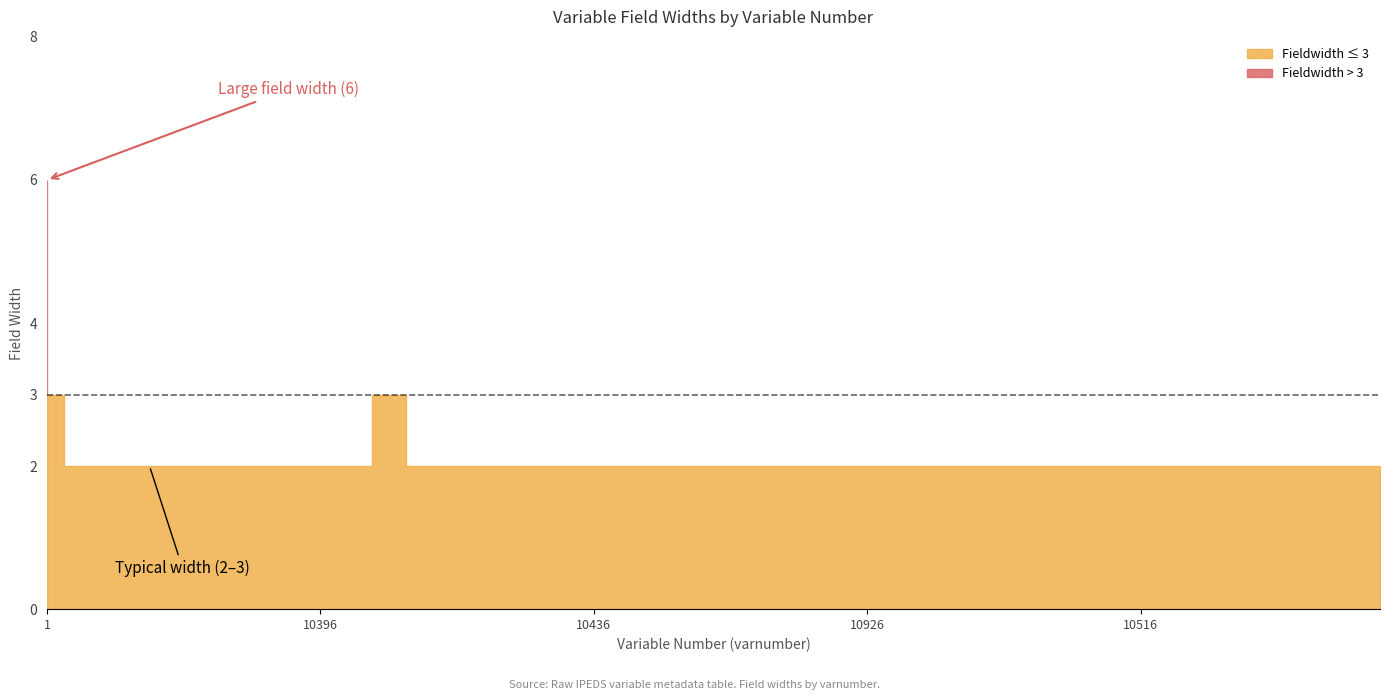

Between 10516 and 10386, which is larger?

10516